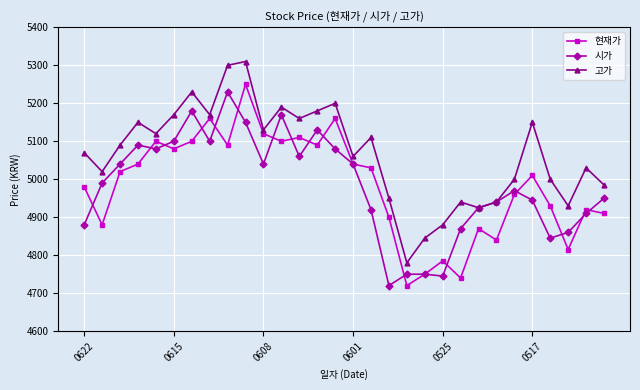

How many distinct data groups are displayed?

3